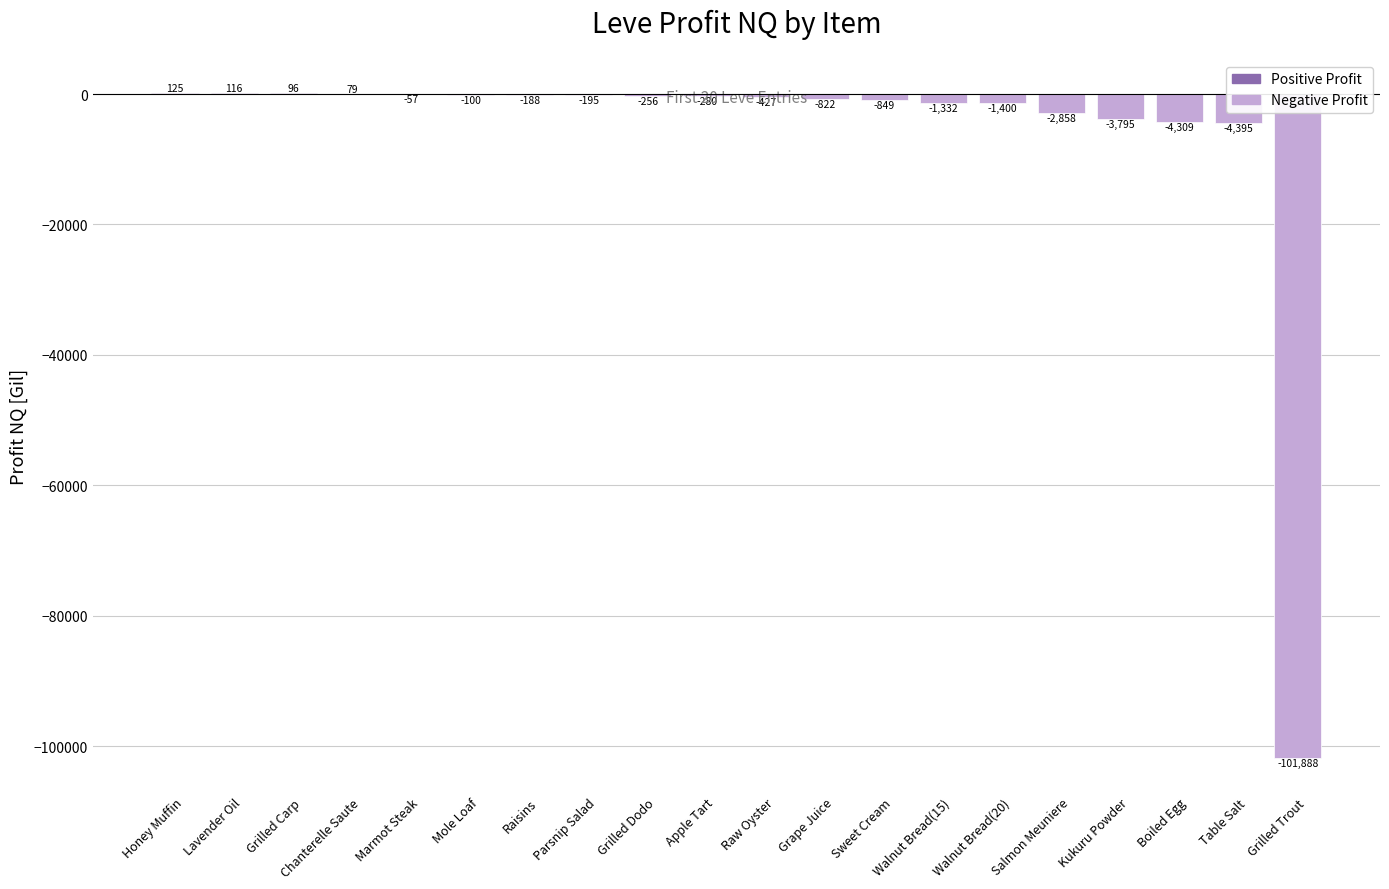

What value does the data have at Marmot Steak?

-57.0